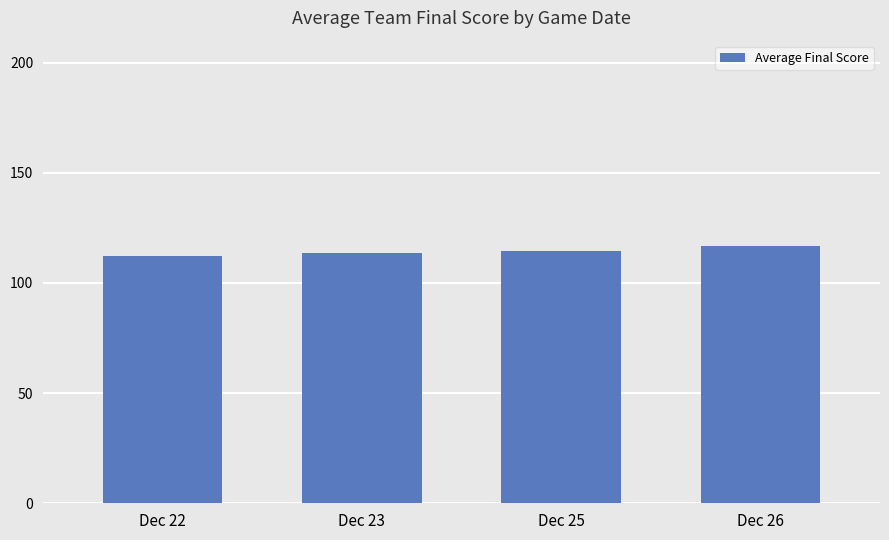

Reading right to left, extract all data points from this chart.

117.0	114.6	113.4	112.2